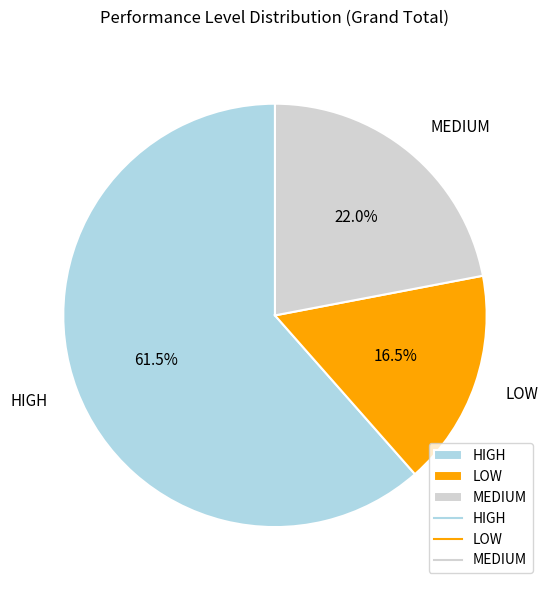

What is the total percentage of LOW and MEDIUM?

38.5%